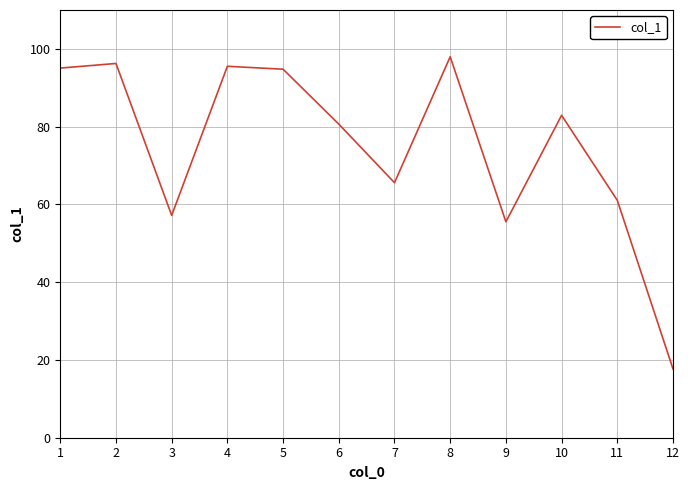

What is the smallest value displayed?

17.7